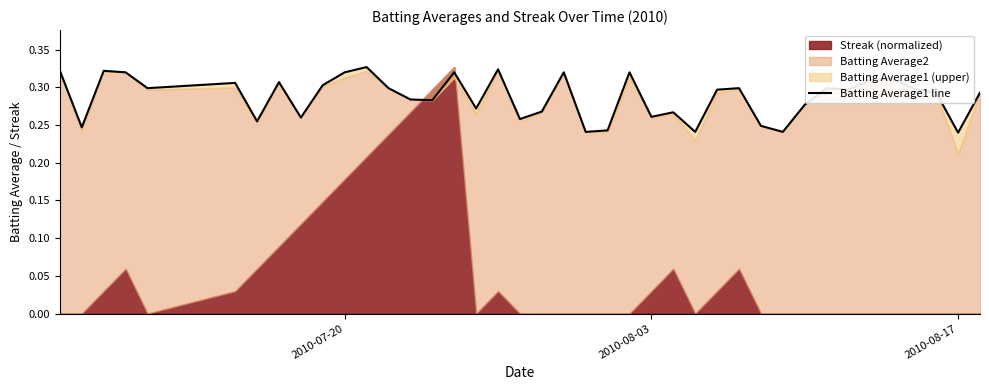

What is the difference between the second highest and second lowest values?

0.1